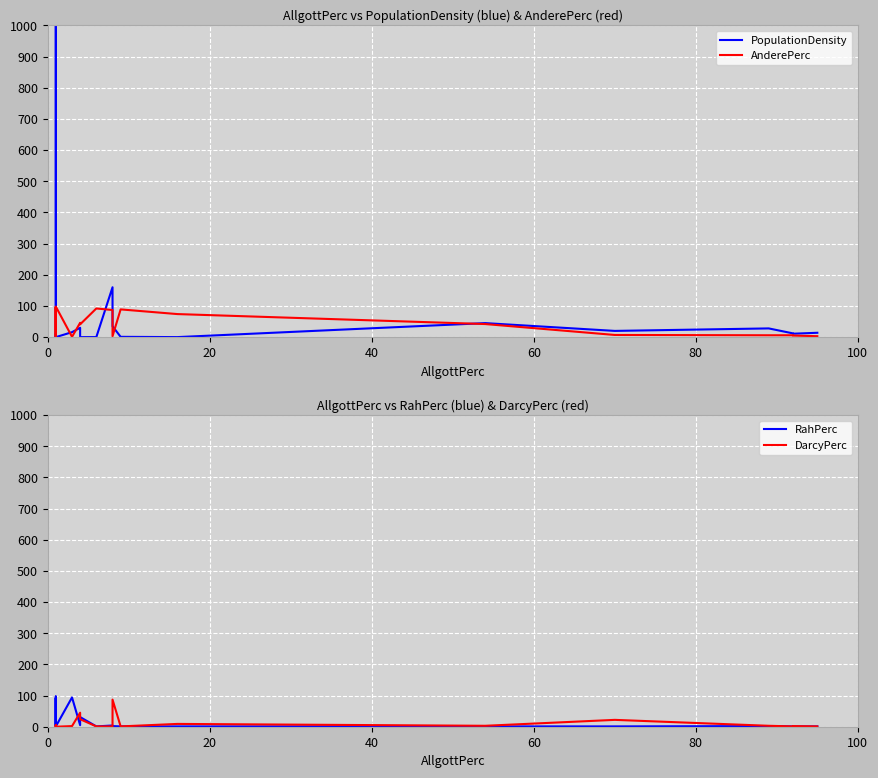

What is the difference between the maximum and second lowest values in the PopulationDensity series?

1000.0